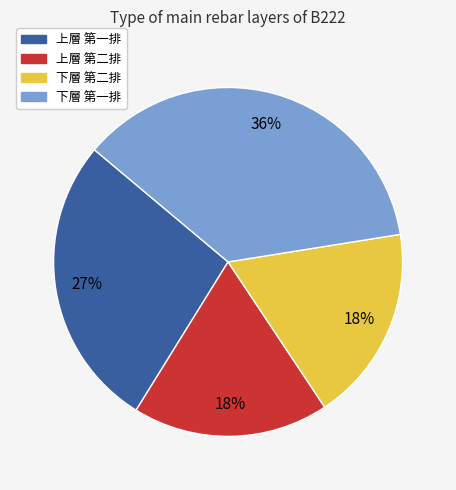

Does 上層 第二排 account for over 50% of the chart?

No